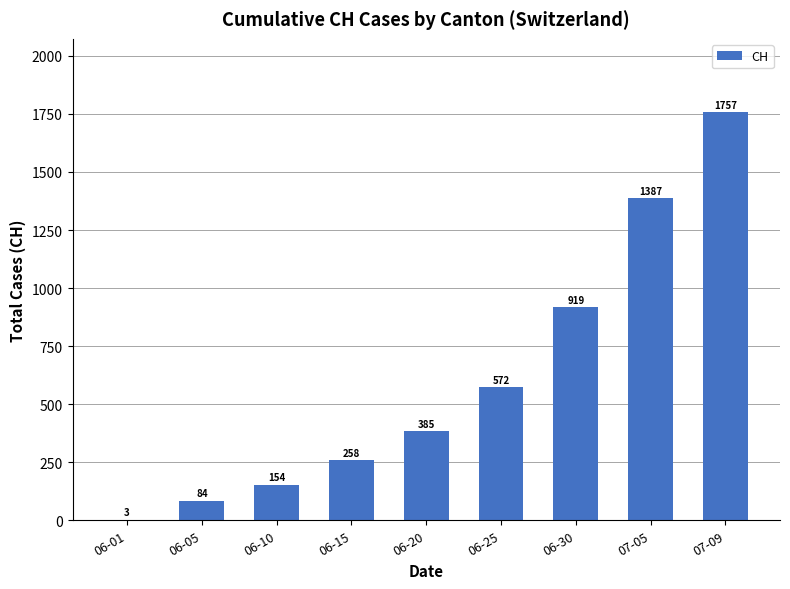

What is the greatest value displayed?

1757